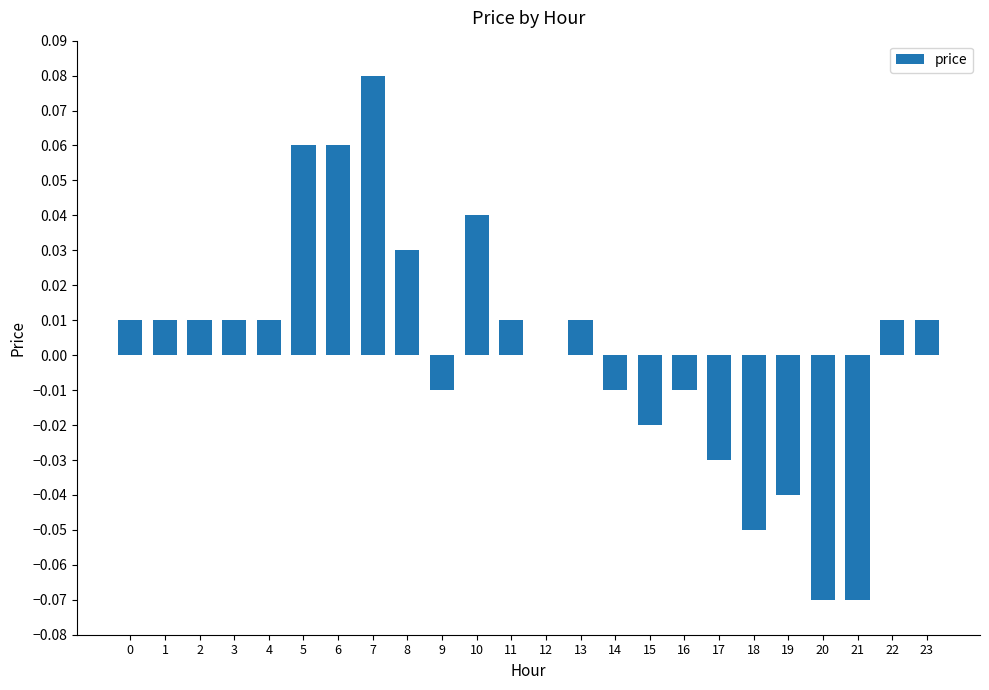

True or false: the data shows 0.0 at 23.

True